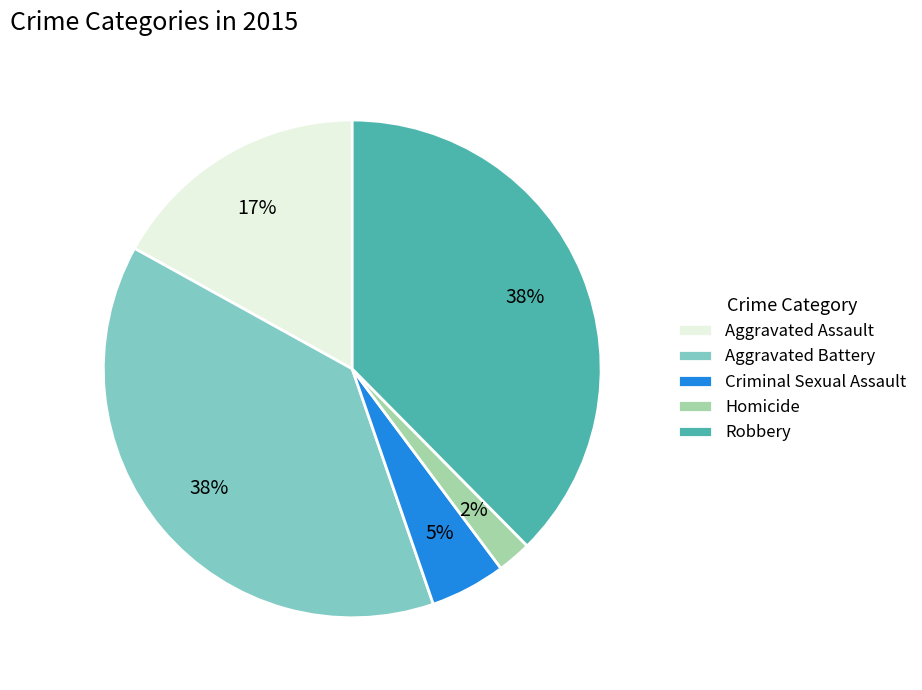

Is it true that Criminal Sexual Assault is 16% of the pie?

False